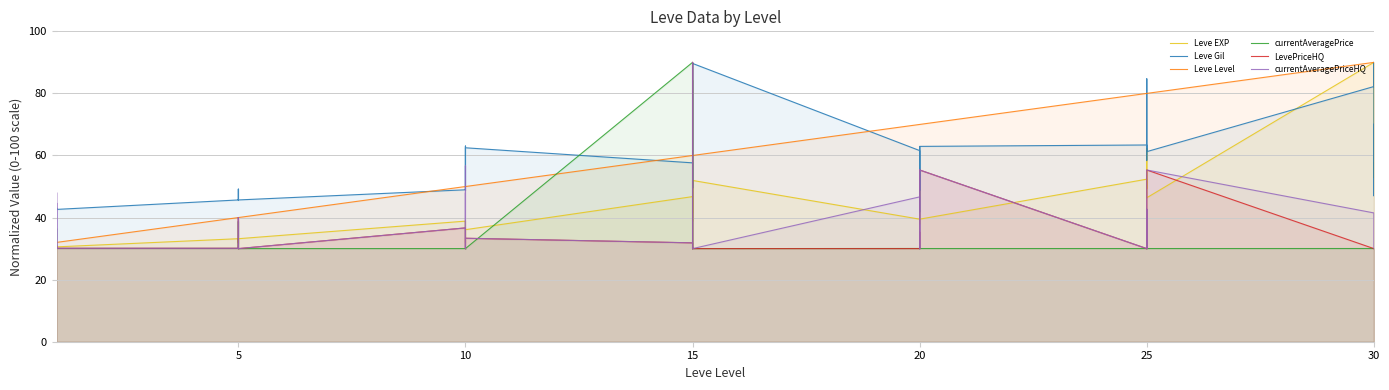

True or false: Leve EXP has more than 0 points higher than both neighbors.

True